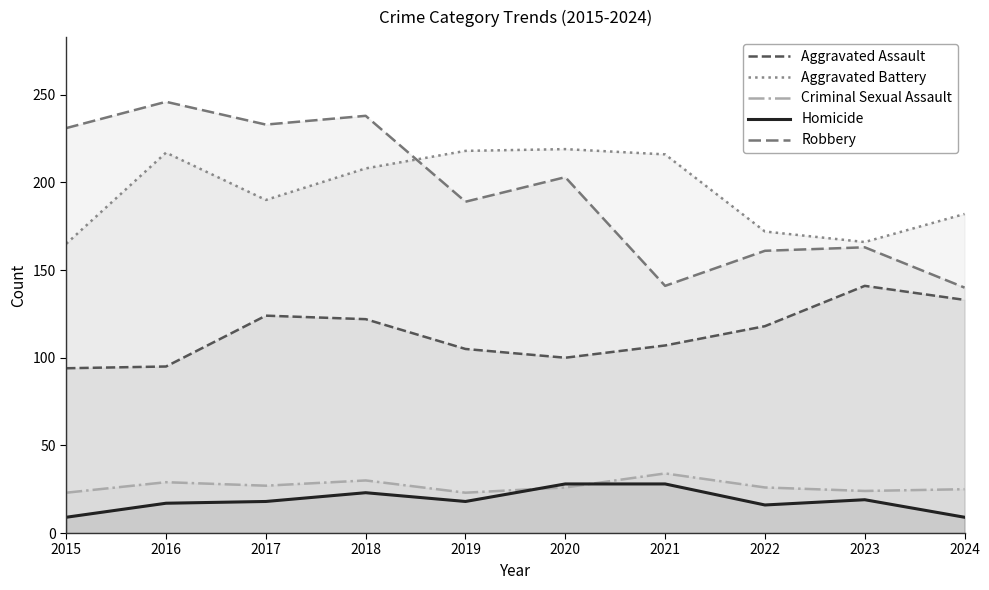

True or false: Homicide and Aggravated Battery cross at least once.

False